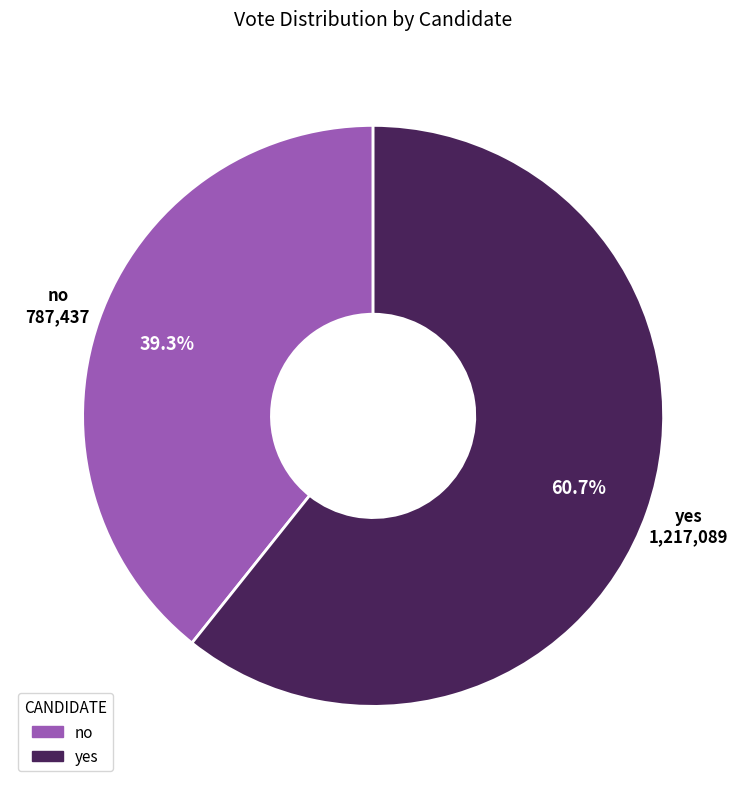

True or false: no accounts for 39% of the total.

True